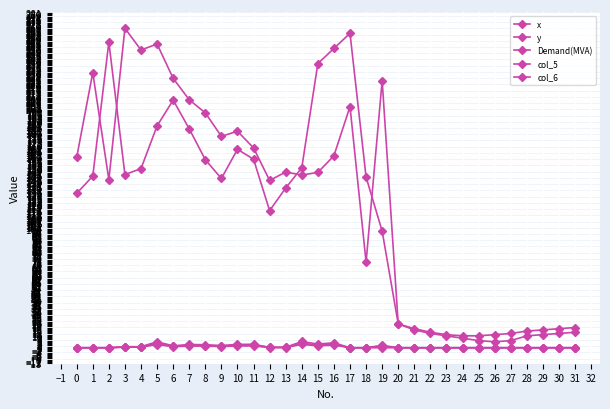

At which label does col_5 reach its peak?

14